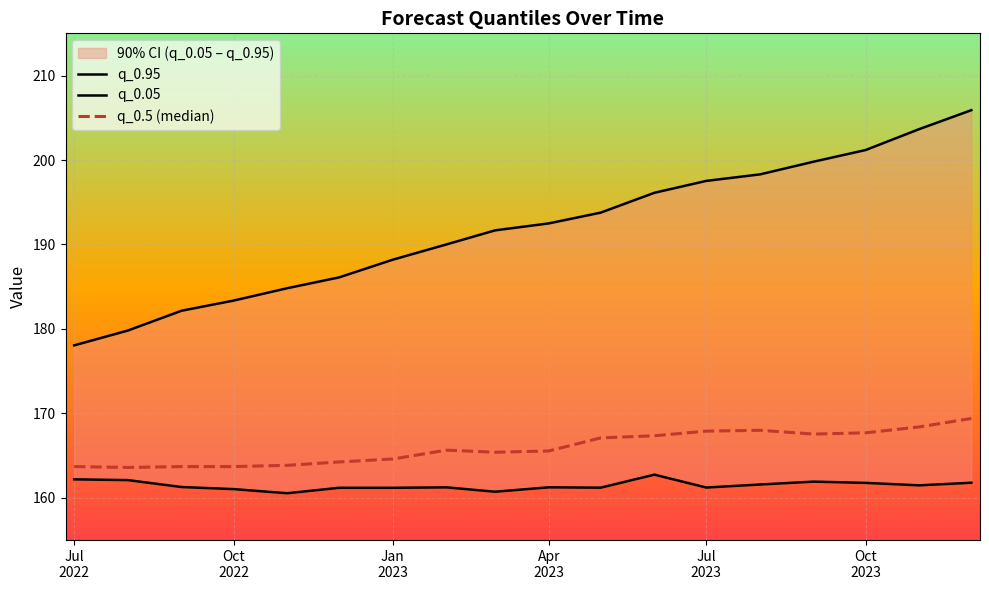

Is the value of q_0.95 at Oct
2022 greater than the value of q_0.05 at 13?

Yes